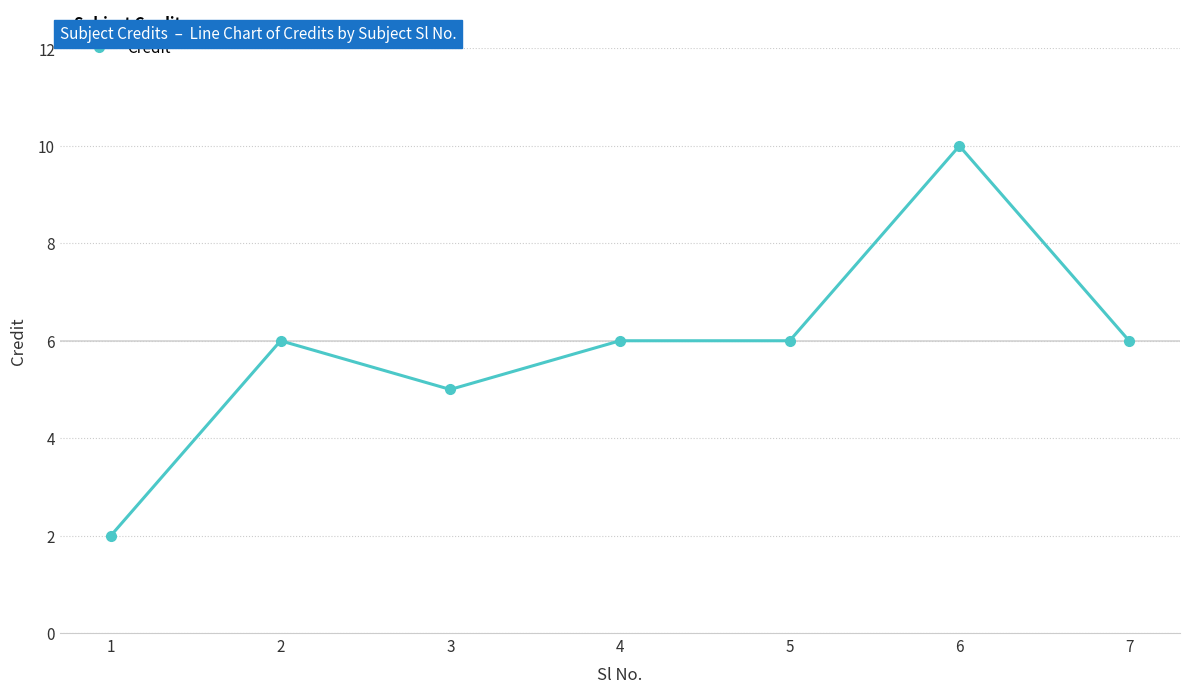

True or false: the data has more than 1 interior local peaks.

True